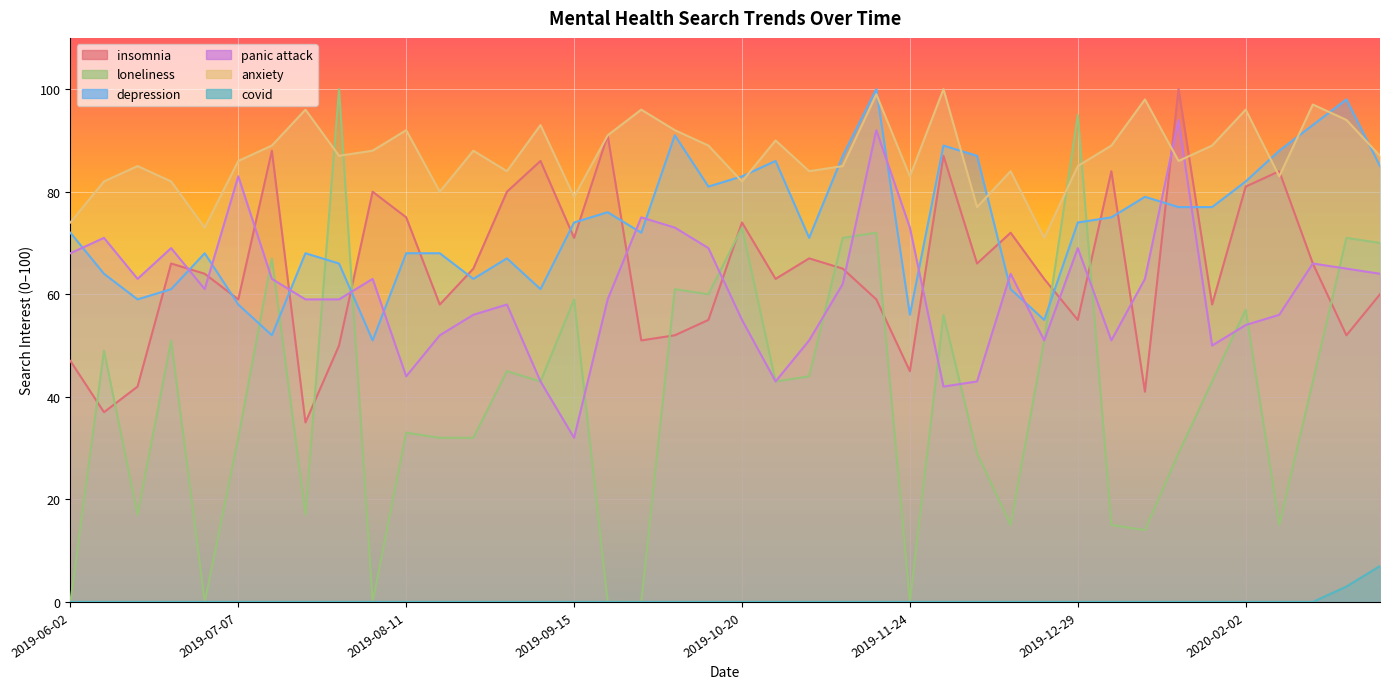

What is the label of the 5th point from the right?

2020-02-02